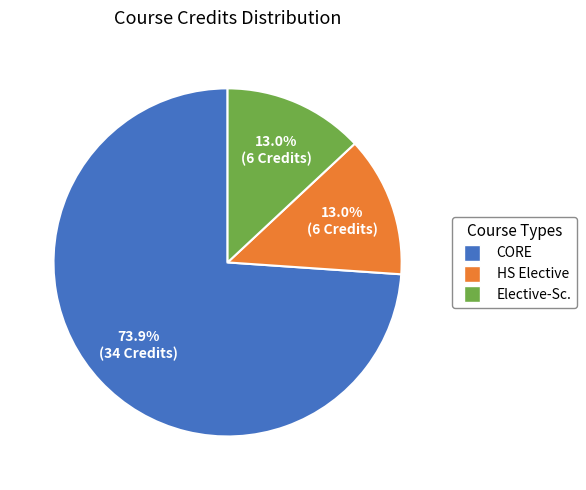

Count the number of slices in the pie.

3